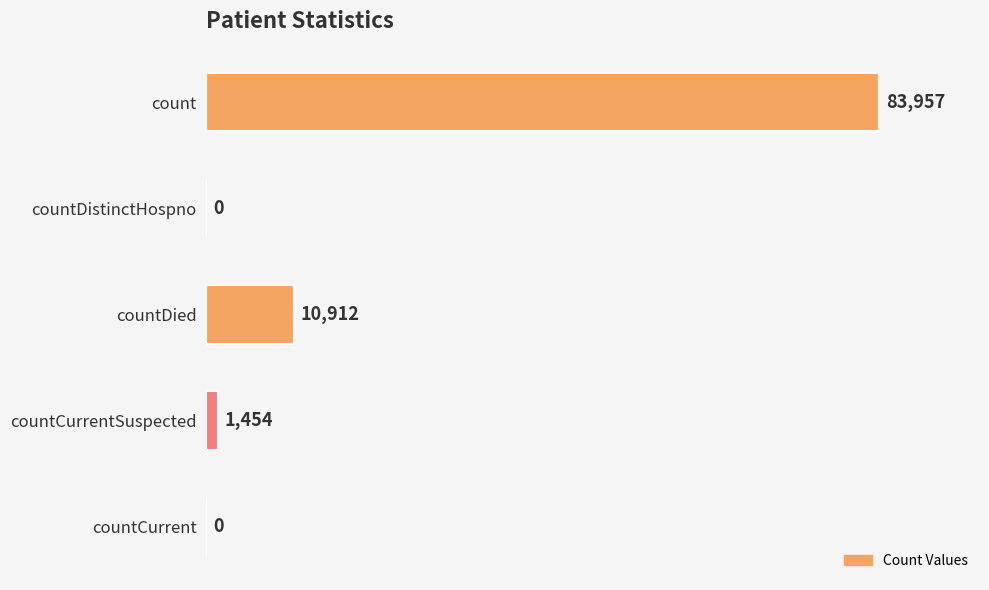

Is it true that the value at countDied is 17054?

False